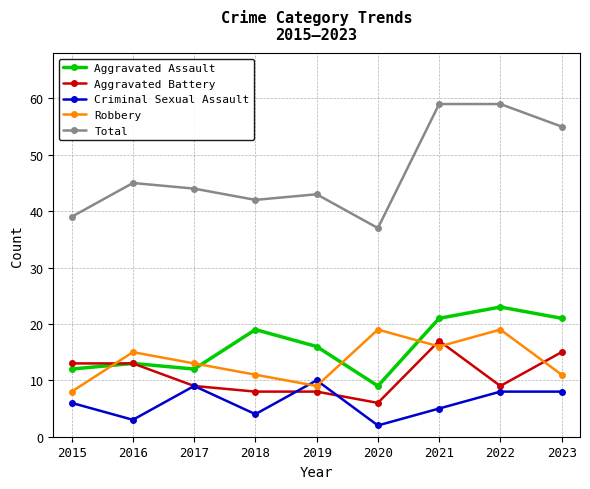

What are all the series names shown in the legend?

Aggravated Assault, Aggravated Battery, Criminal Sexual Assault, Robbery, Total